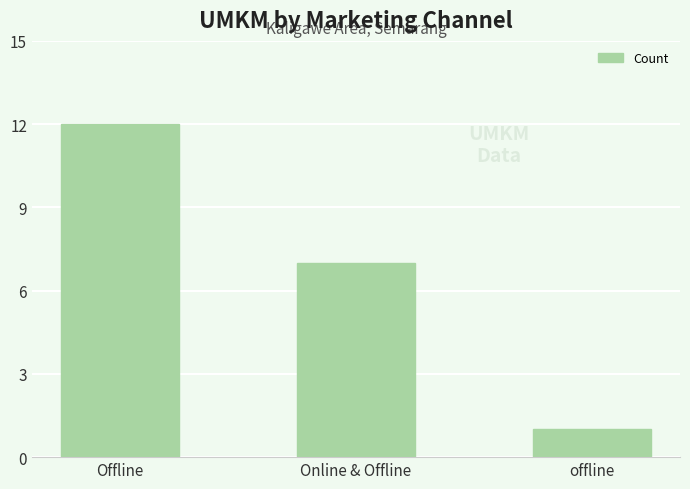

How many values are below 7?

1